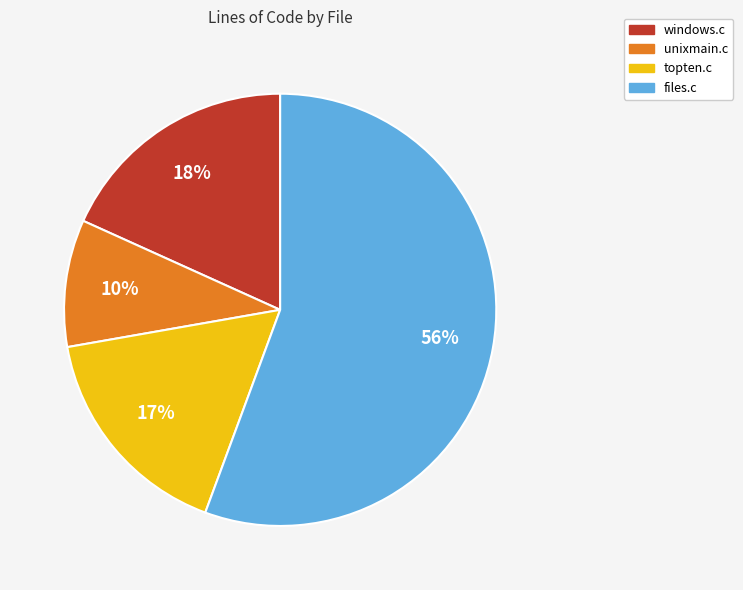

Rank the categories by value from lowest to highest.

unixmain.c, topten.c, windows.c, files.c